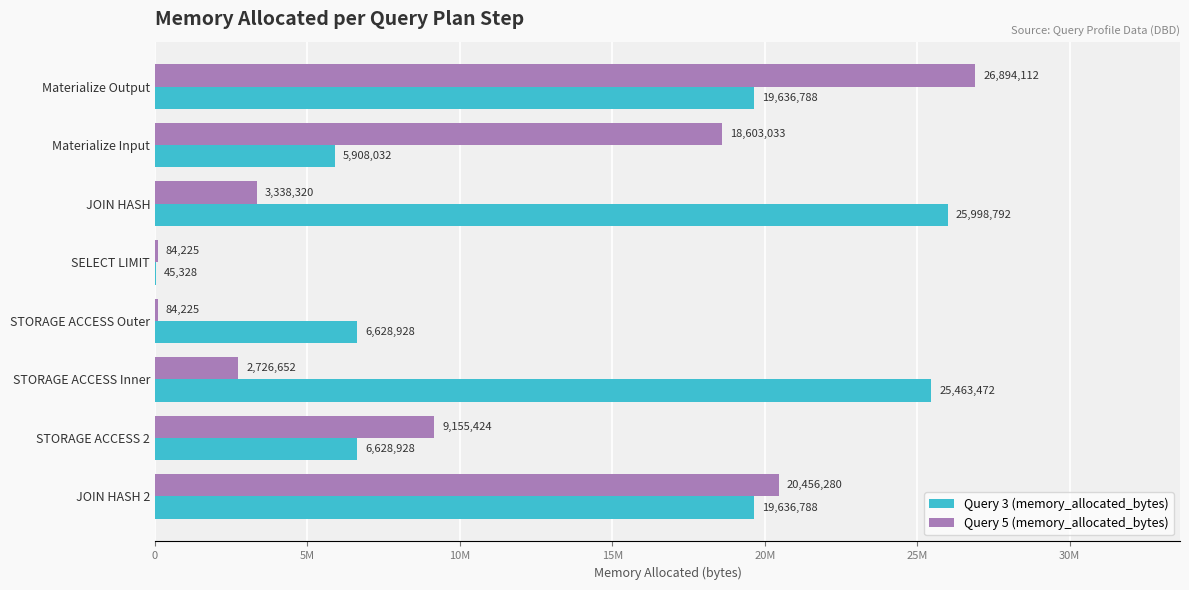

What are all the series names shown in the legend?

Query 3 (memory_allocated_bytes), Query 5 (memory_allocated_bytes)